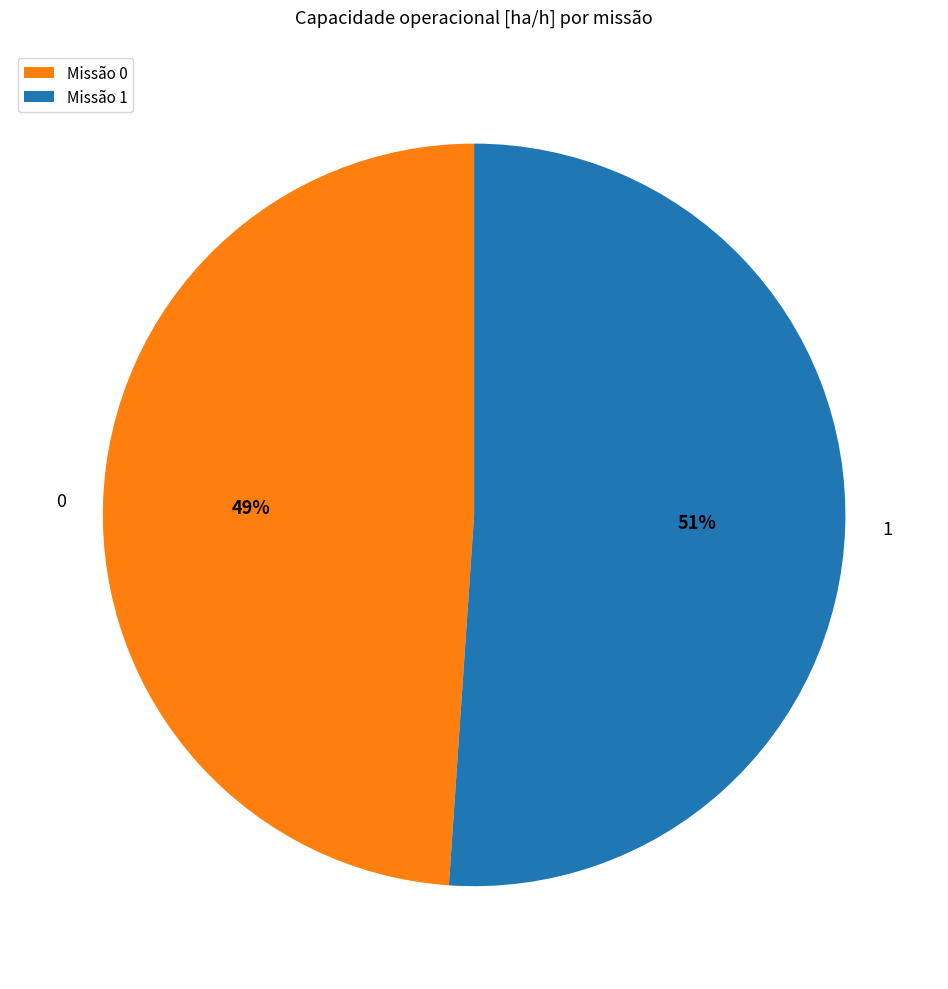

Count the number of slices in the pie.

2